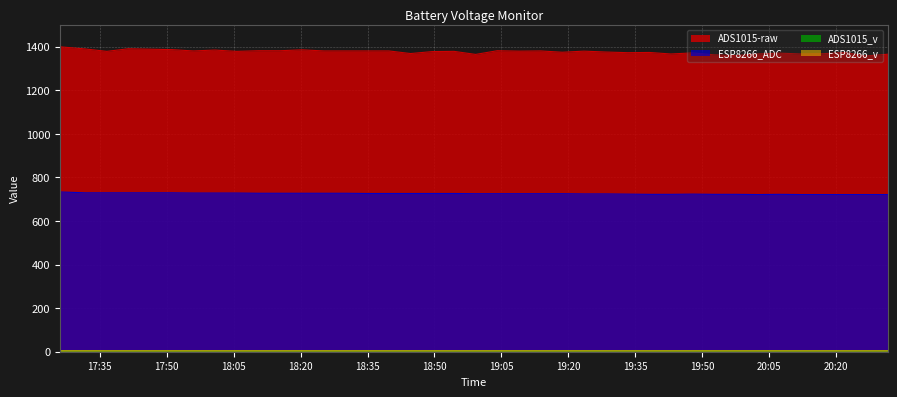

How many lines are shown in the chart?

4